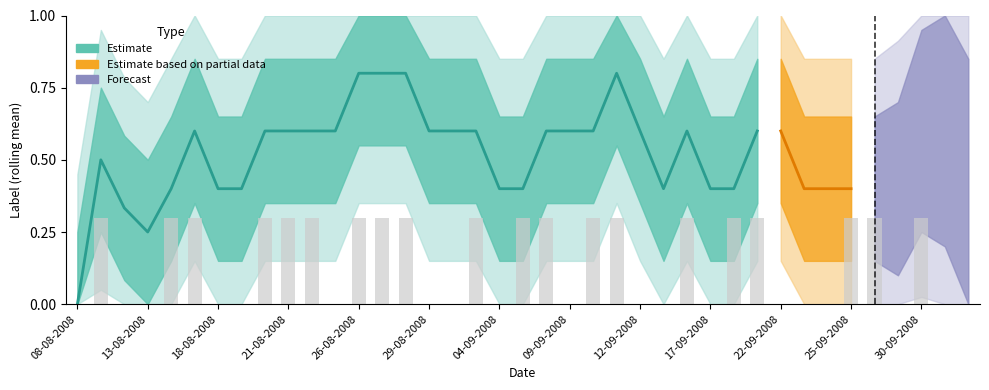

Count the values in the range 0 to 1.

39